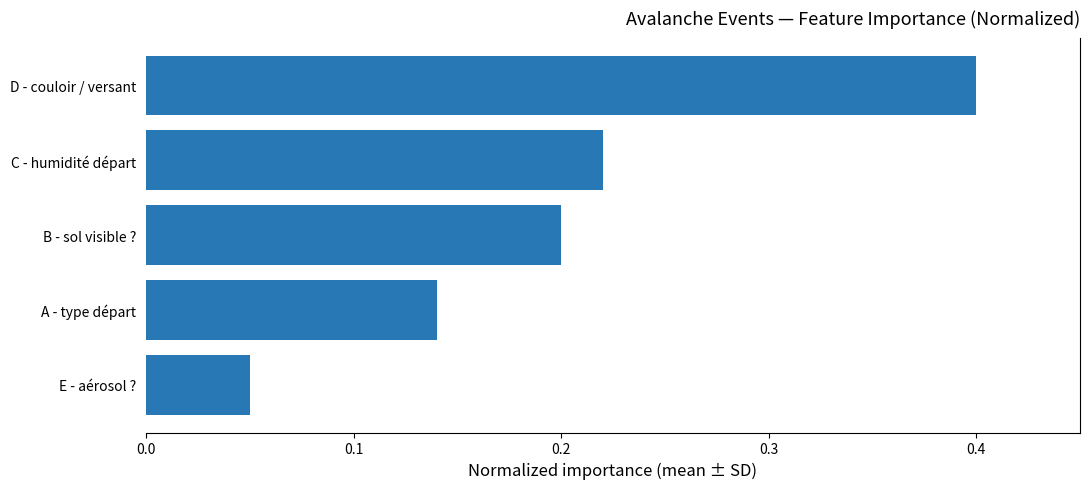

What is the sum of all values?

1.0